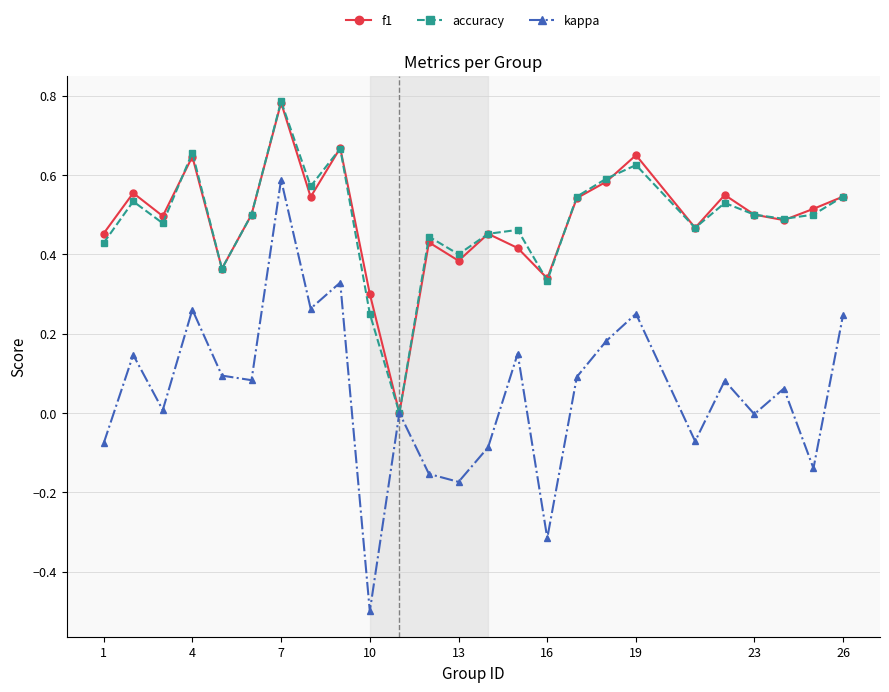

Which series has the largest range (max minus min)?

kappa